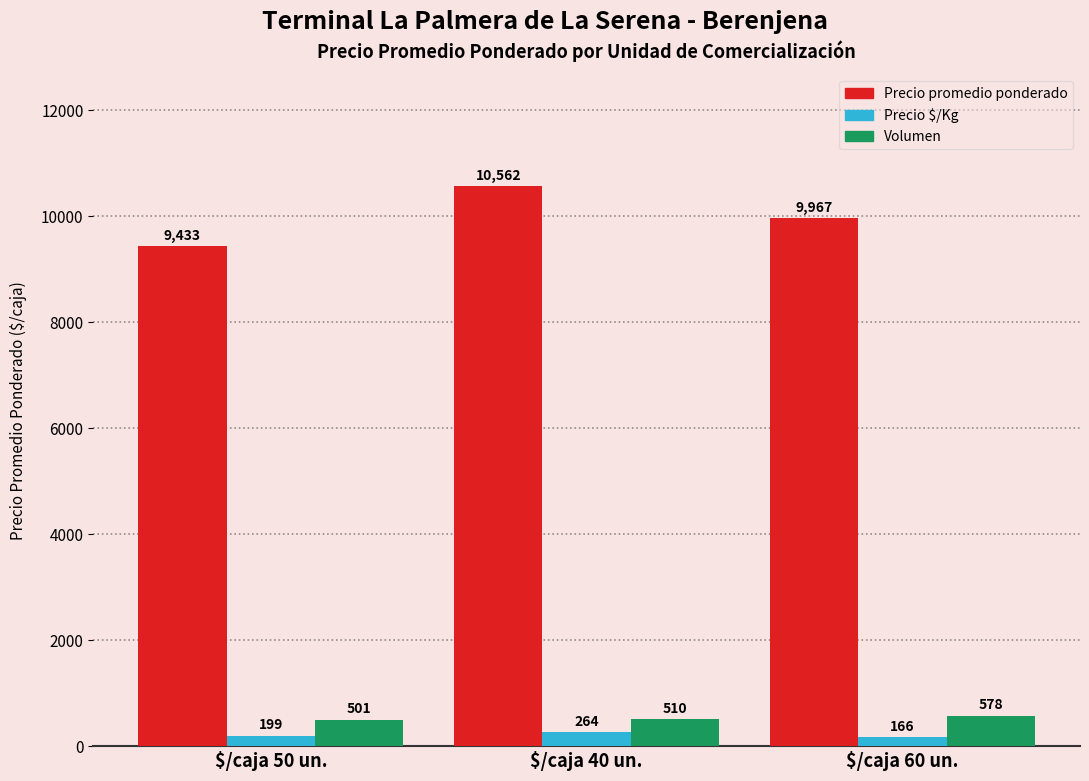

Which series has the largest total across all categories?

Precio promedio ponderado